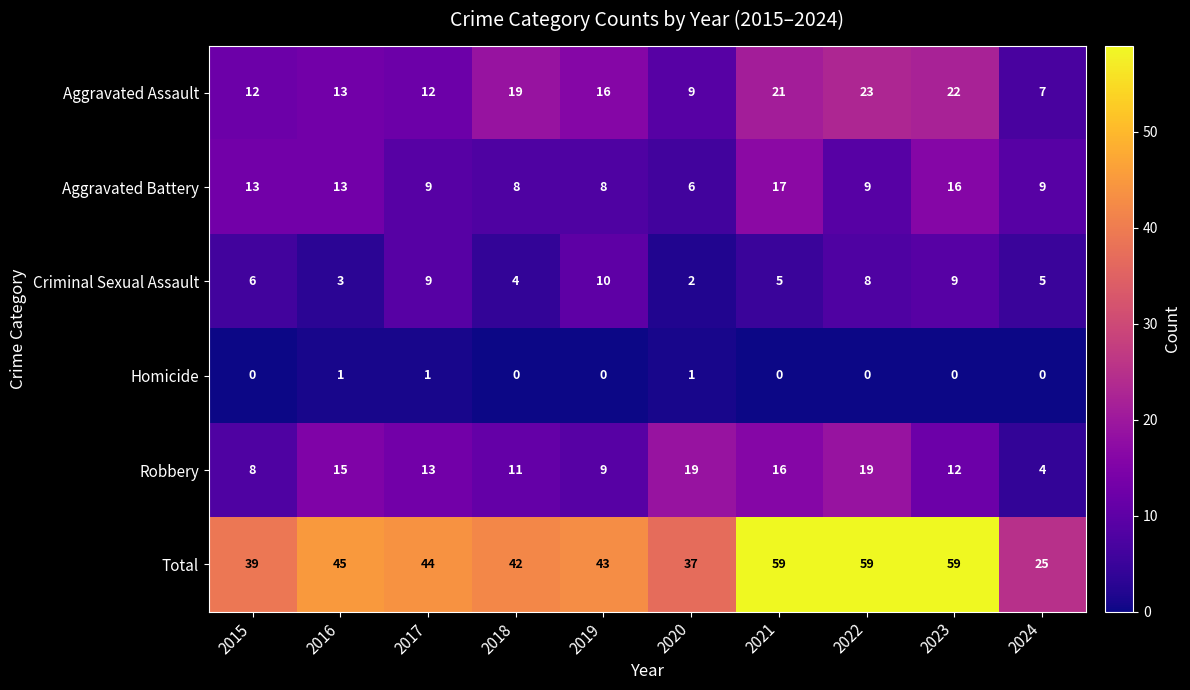

The Criminal Sexual Assault series shows 9 at 2015. True or false?

False